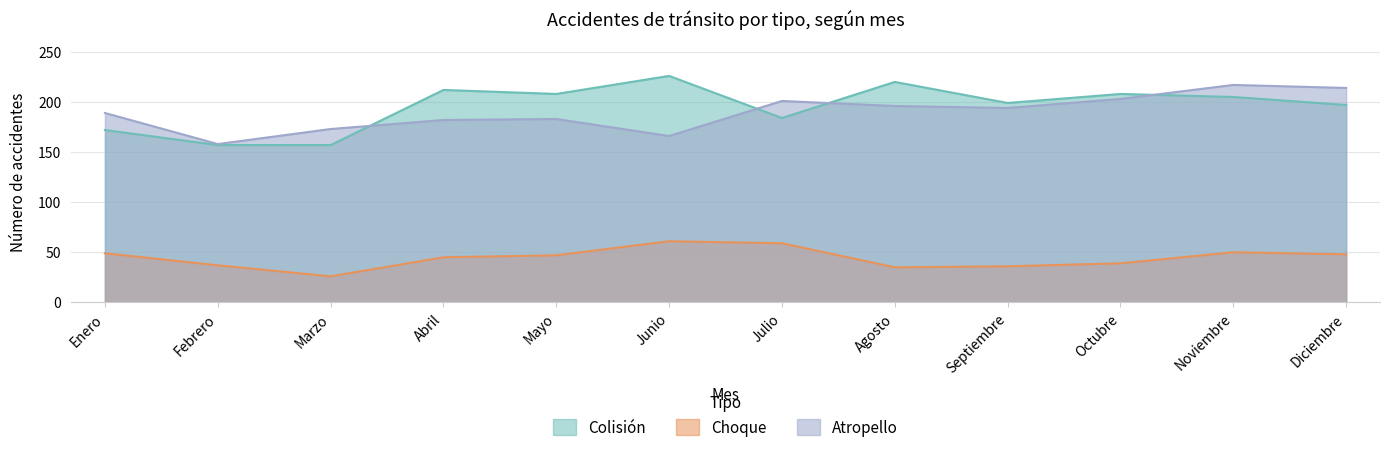

True or false: Choque and Colisión intersect in this chart.

False